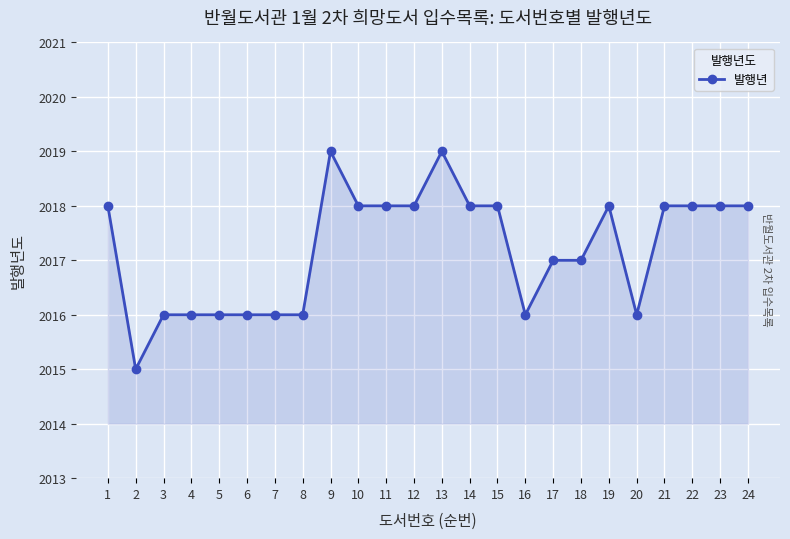

Reading right to left, what are all the values shown in this chart?

2018	2018	2018	2018	2016	2018	2017	2017	2016	2018	2018	2019	2018	2018	2018	2019	2016	2016	2016	2016	2016	2016	2015	2018